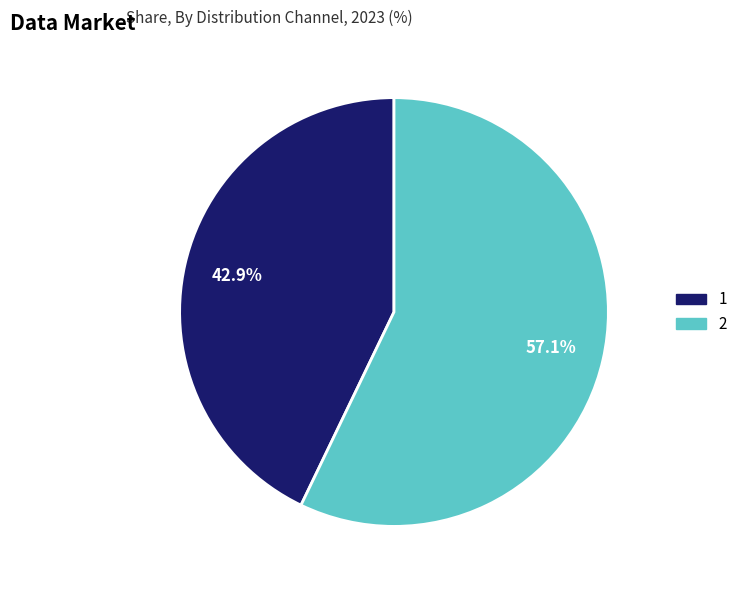

The 2 slice represents 57% of the pie. True or false?

True